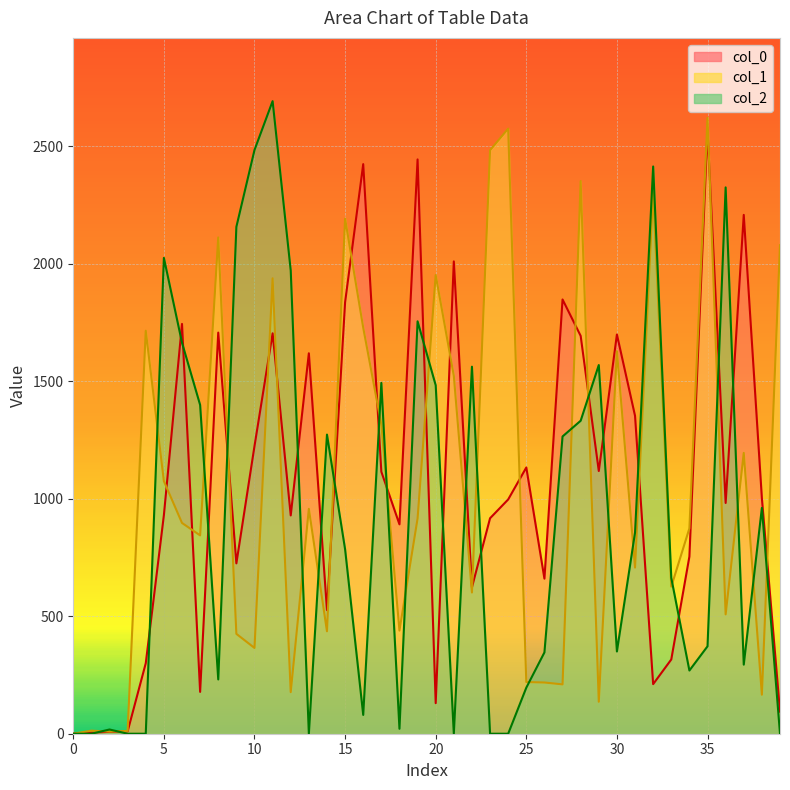

Is the value of col_2 at 13 greater than the value of col_1 at 34?

No